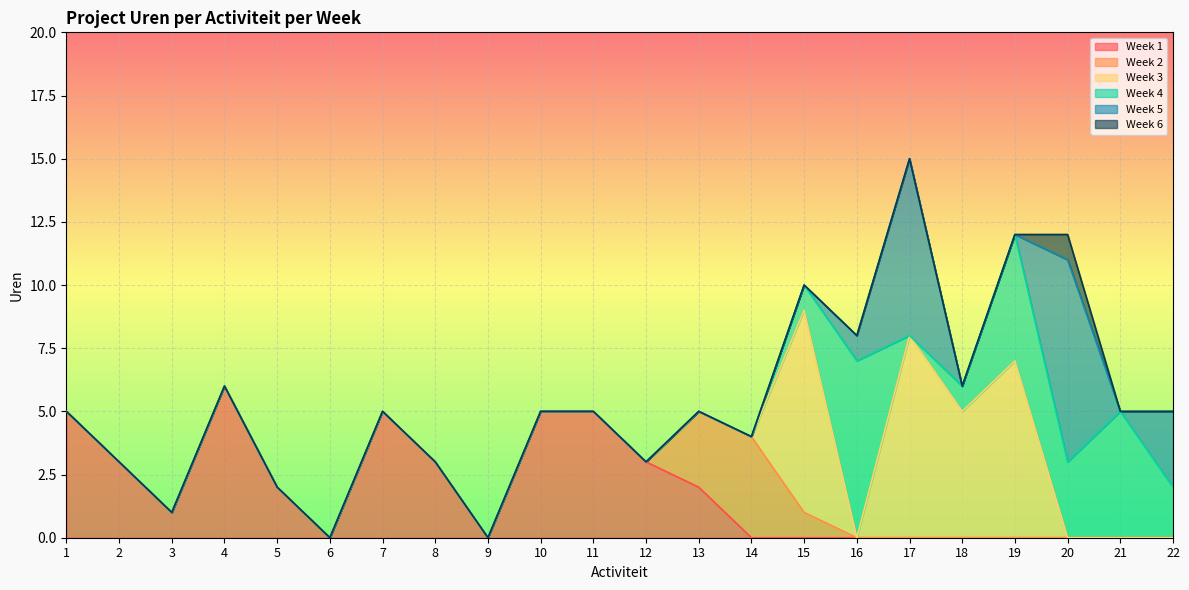

Between which two adjacent categories do Week 2 and Week 3 first intersect?

14 and 15